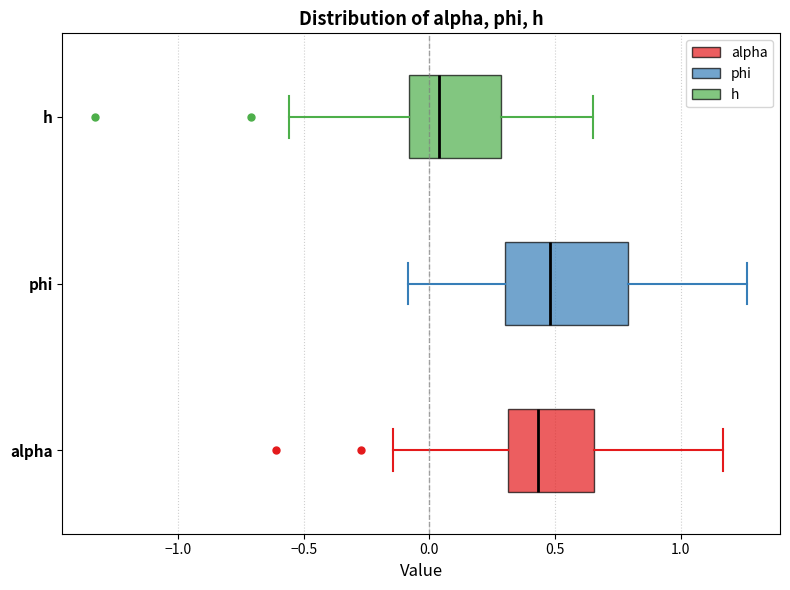

Reading bottom to top, read every box against the x-axis: the position of its median line, the range the box covers, and the ends of its whiskers. The values are not printed on the chart, so give them approximately, as read against the axis.

alpha: median 0.45, box 0.30 to 0.65, whiskers -0.15 to 1.15
phi: median 0.50, box 0.30 to 0.80, whiskers -0.10 to 1.25
h: median 0.05, box -0.10 to 0.30, whiskers -0.55 to 0.65